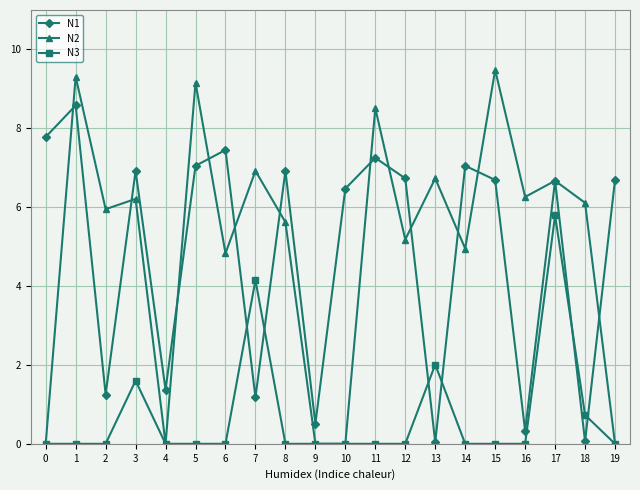

What is the total value across all series at 14?

12.0